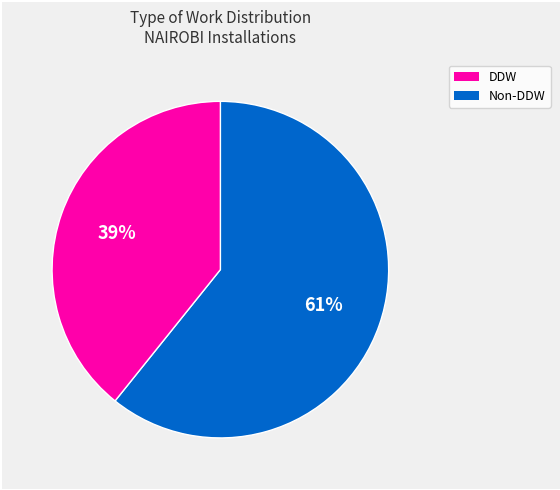

To the nearest percent, what is the difference between the largest and smallest slice percentages?

22%